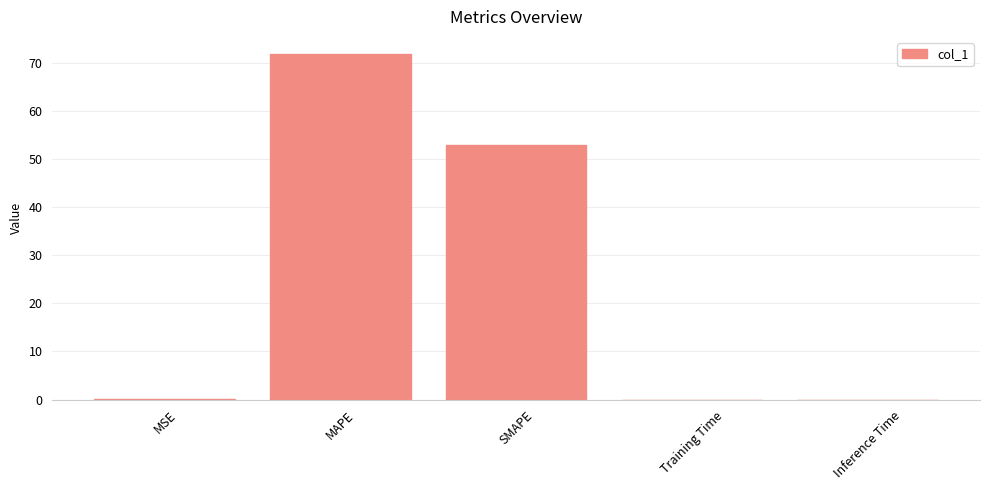

Is it true that the value at SMAPE is 32.8?

False